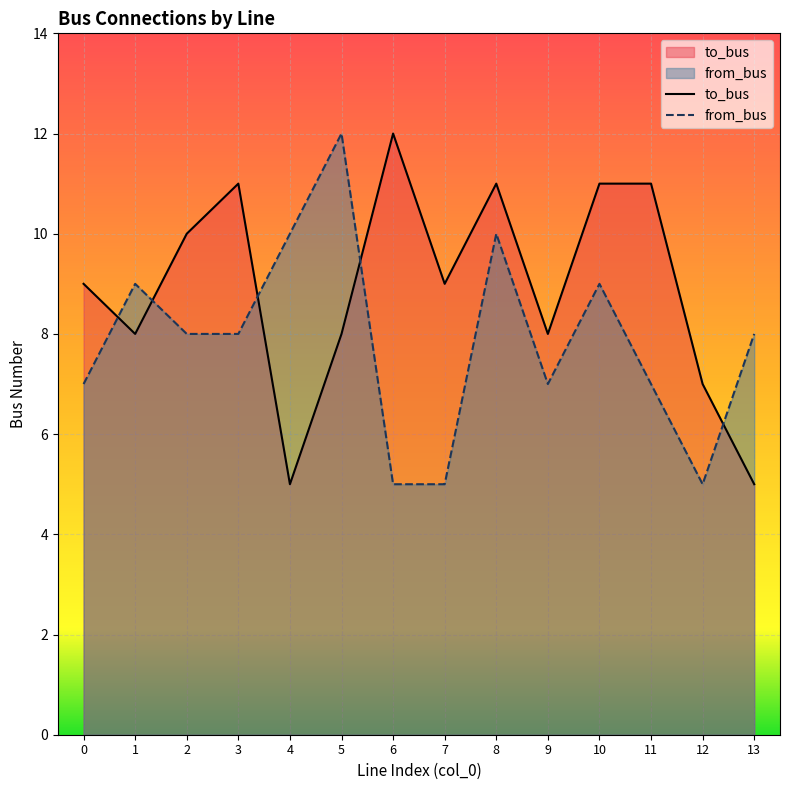

What is the sum of all to_bus values?

125